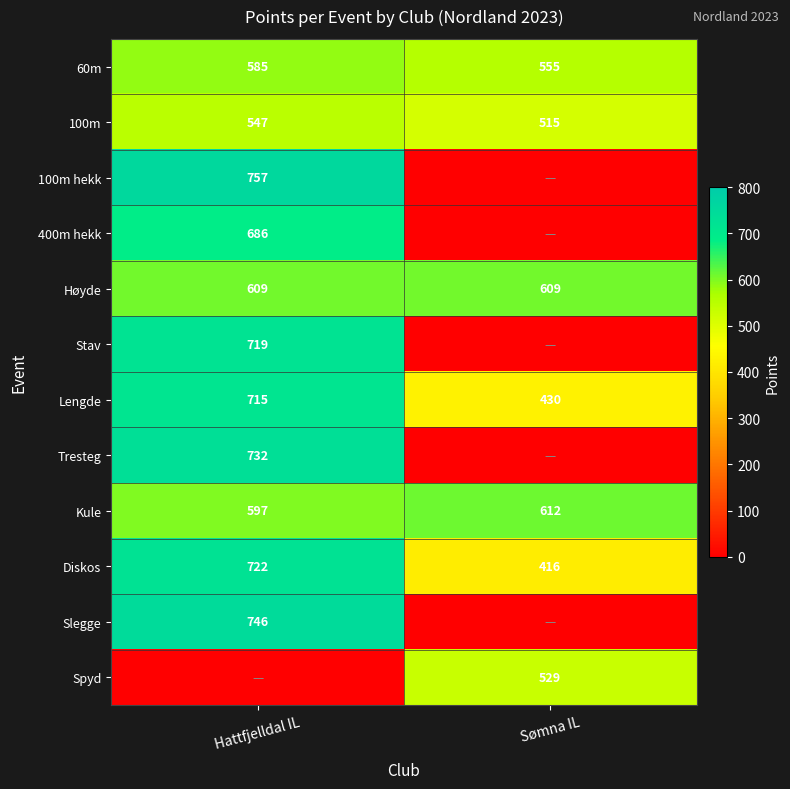

At which label does Lengde reach its peak?

Hattfjelldal IL